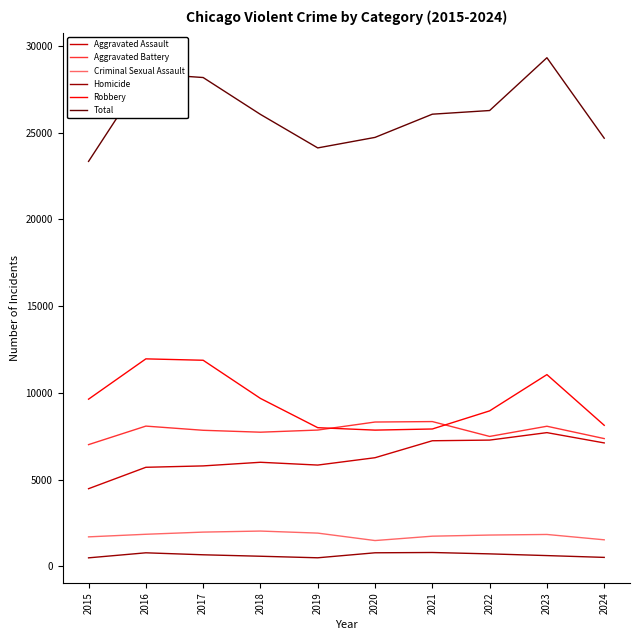

True or false: Aggravated Assault and Robbery intersect in this chart.

False